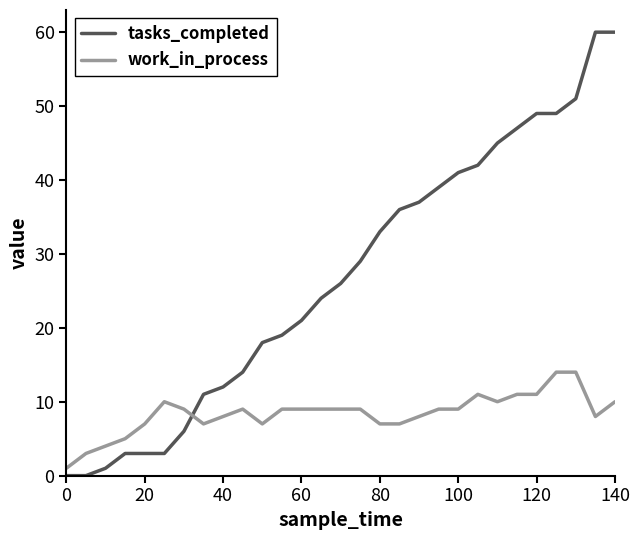

What is the difference between the maximum and minimum values in the work_in_process series?

13